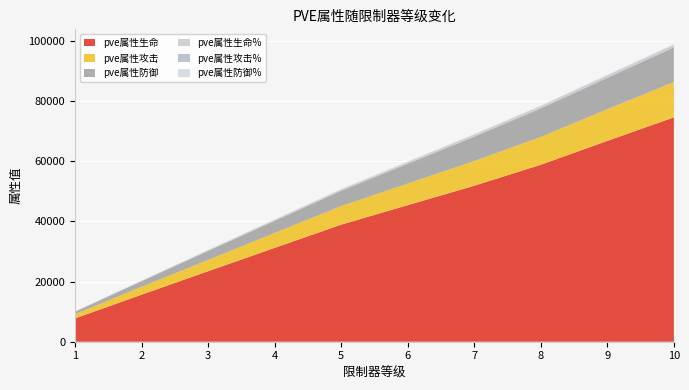

Reading left to right, what are all the values shown in this chart?

pve属性生命: 1=7750	2=15632	3=23435	4=31187	5=38914	6=45389	7=51852	8=58814	9=66755	10=74568
pve属性攻击: 1=1369	2=2624	3=3735	4=4957	5=6170	6=7181	7=8187	8=9266	9=10517	10=11748
pve属性防御: 1=855	2=1839	3=2996	4=4034	5=5093	6=6607	7=8131	8=9482	9=10444	10=11526
pve属性生命%: 1=40	2=80	3=120	4=160	5=200	6=240	7=280	8=315	9=335	10=350
pve属性攻击%: 1=40	2=80	3=120	4=160	5=200	6=240	7=280	8=315	9=335	10=350
pve属性防御%: 1=40	2=80	3=120	4=160	5=200	6=240	7=280	8=315	9=335	10=350